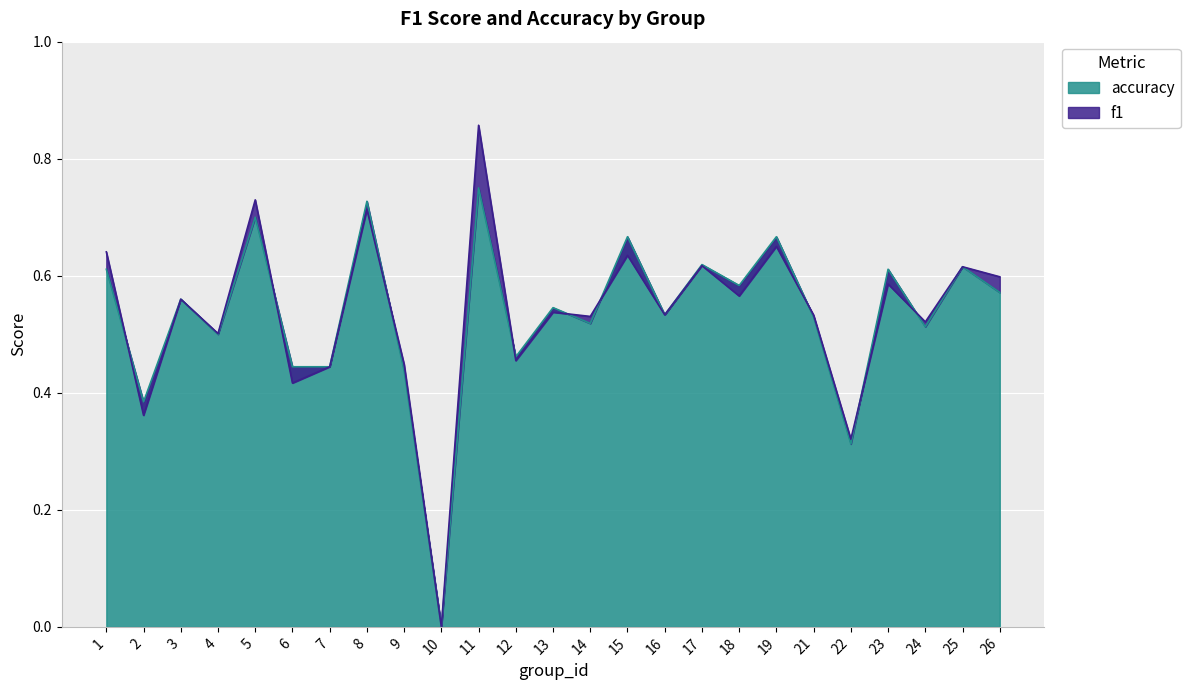

At which category is the sum across all series the highest?

11